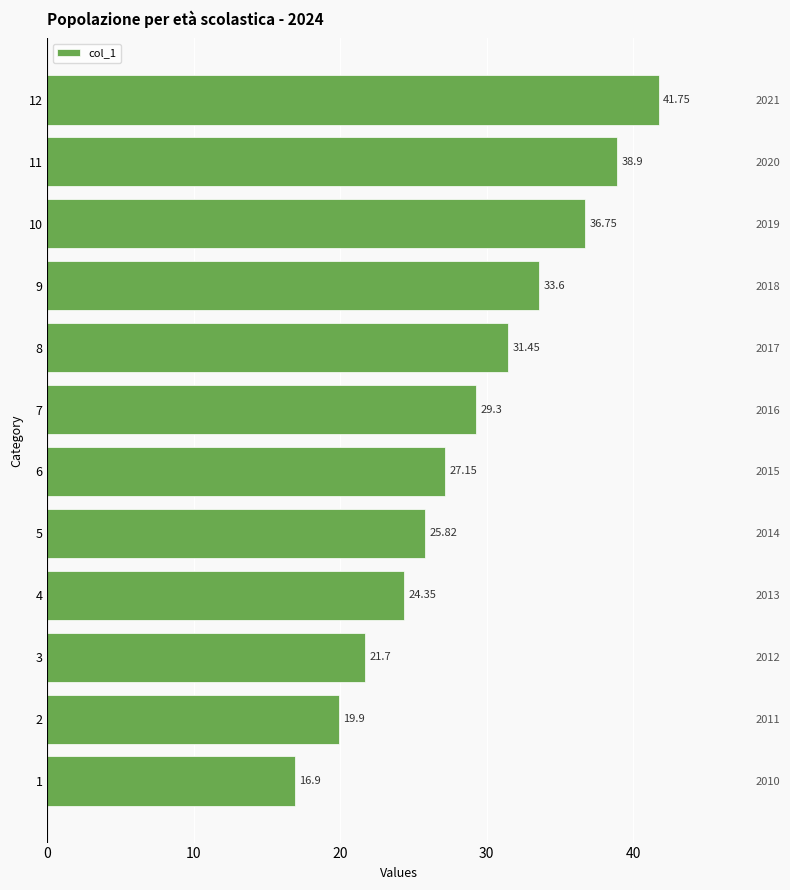

What is the minimum value shown in the chart?

16.9